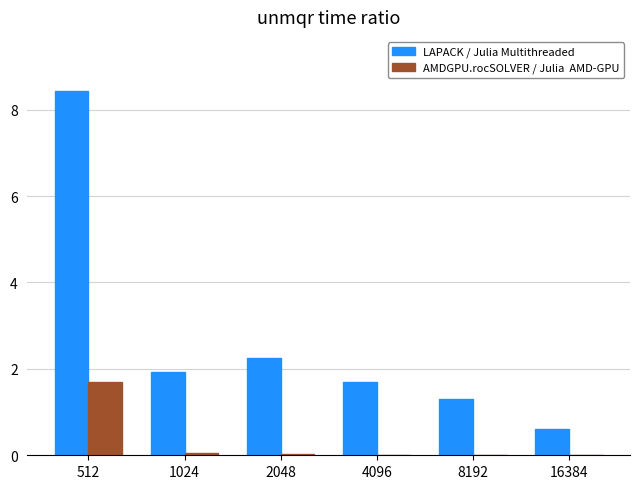

At which category is the sum across all series the highest?

512